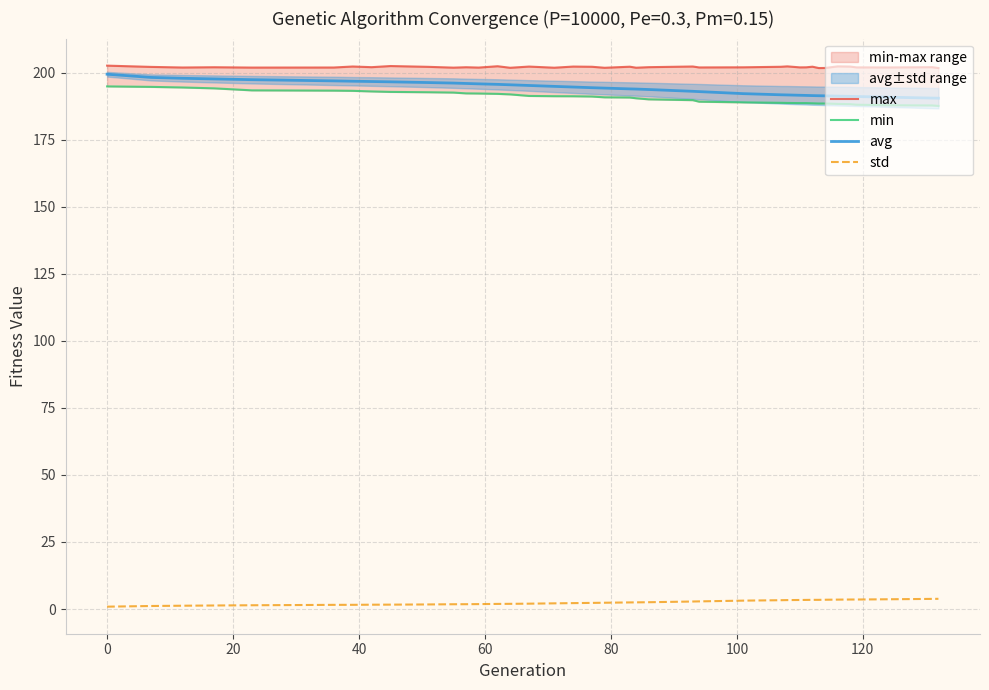

What is the maximum value for avg?

199.5